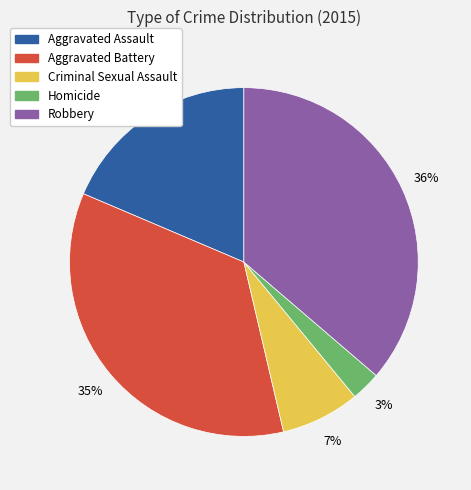

Is Homicide the majority of the pie?

No